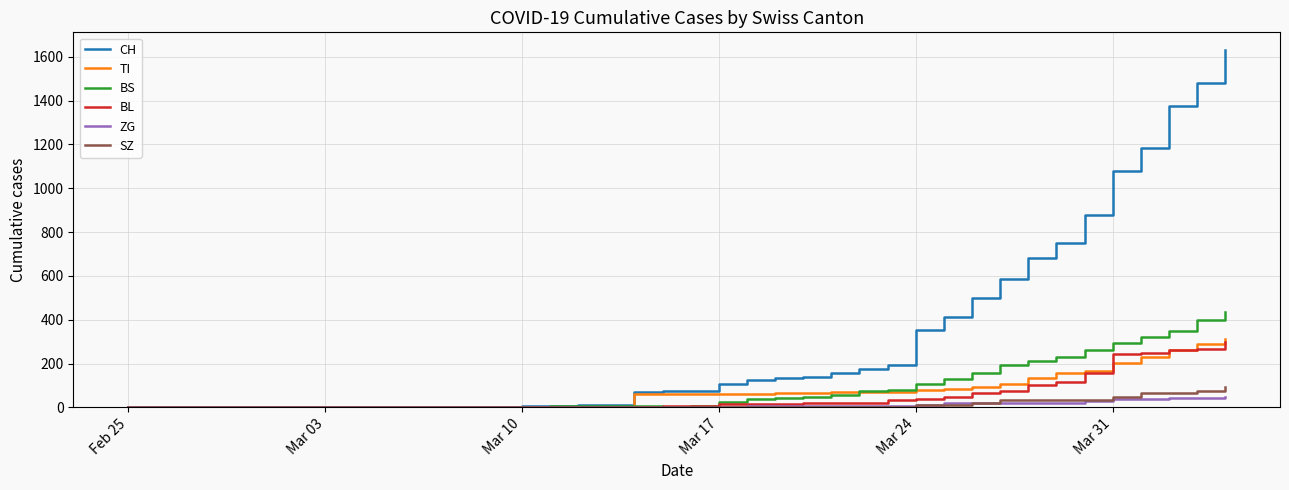

Which series has the widest spread of values?

CH